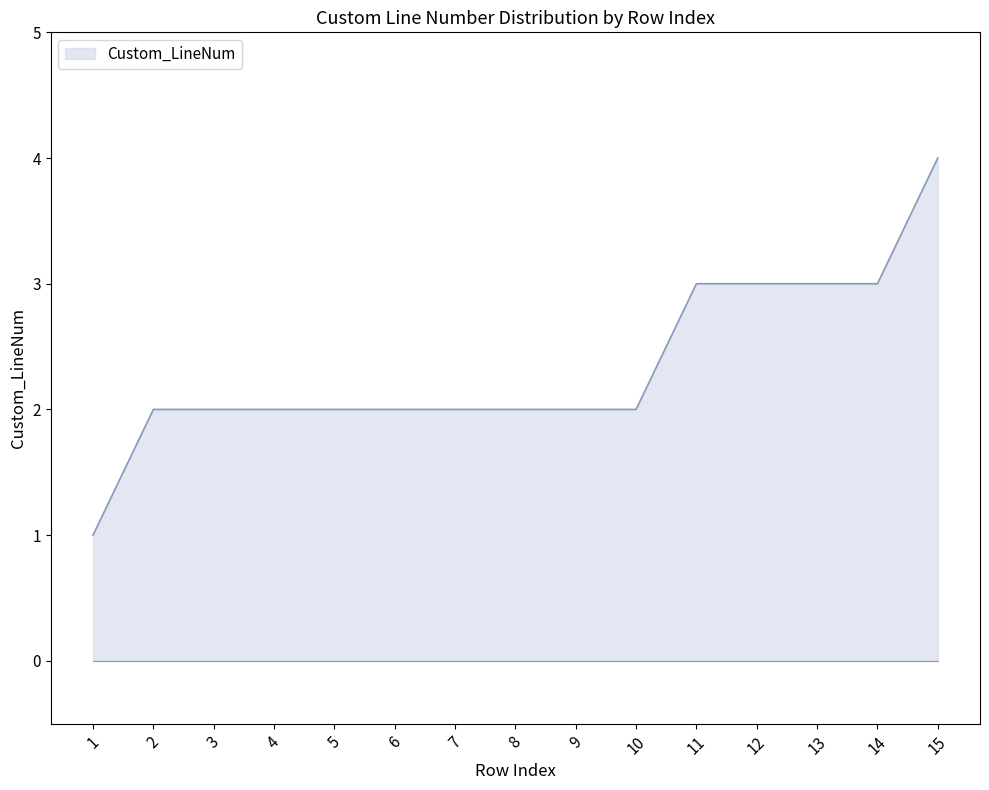

Reading left to right, what are all the values shown in this chart?

1	2	2	2	2	2	2	2	2	2	3	3	3	3	4